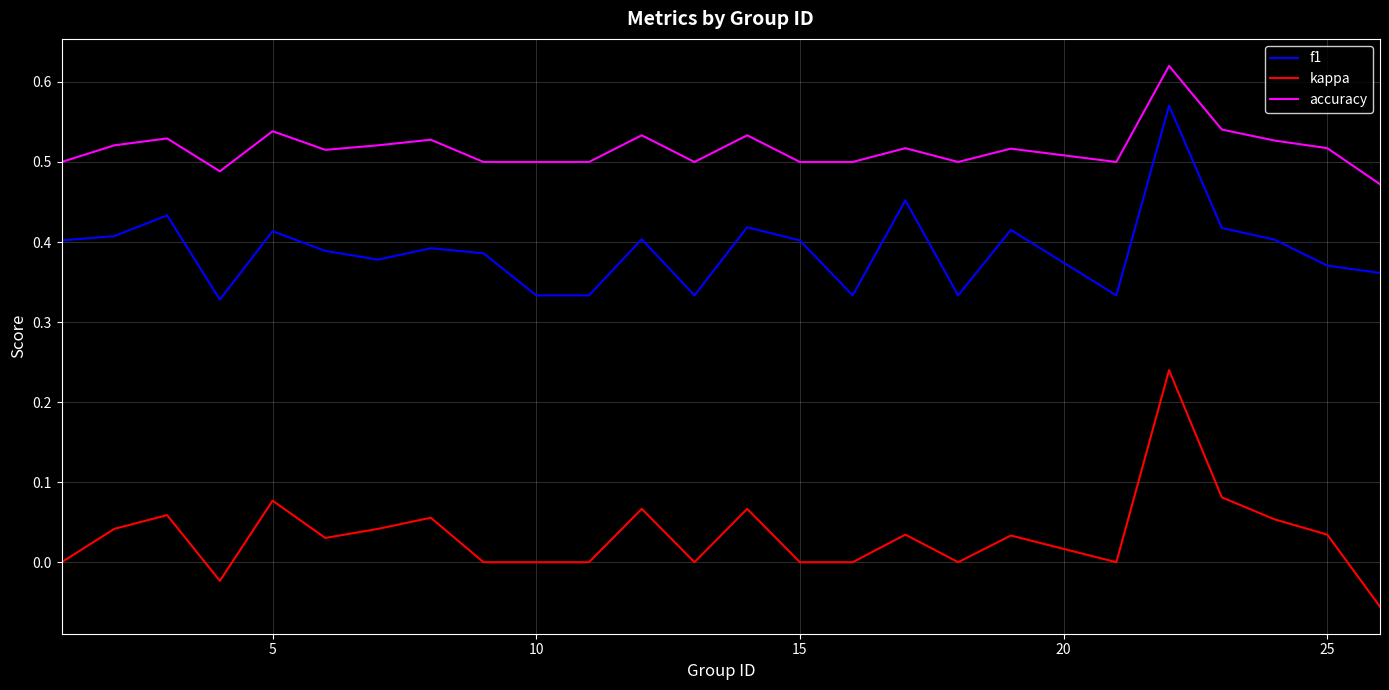

True or false: kappa has more than 2 points higher than both neighbors.

True